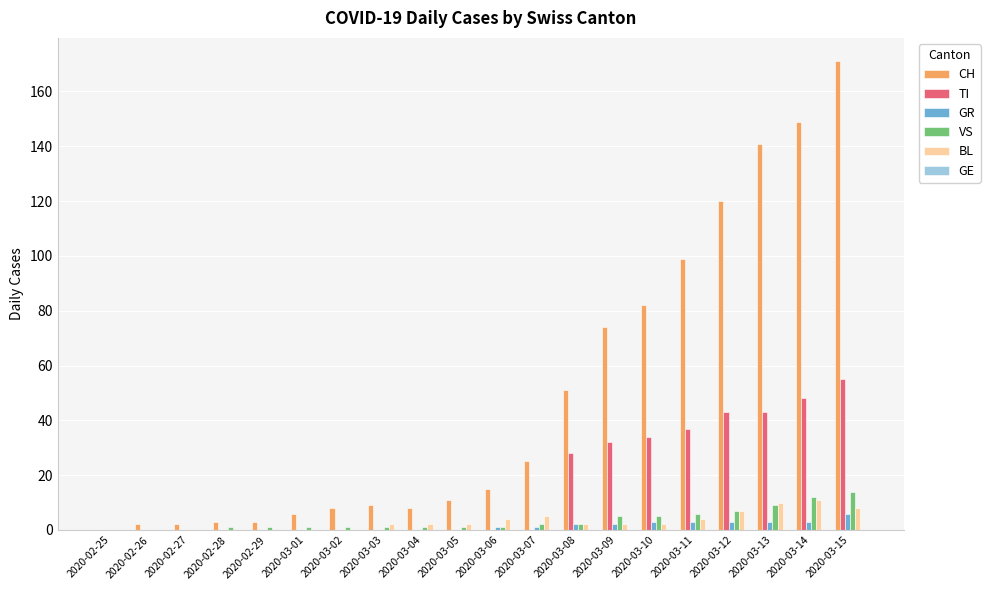

What is the sum of all VS values?

70